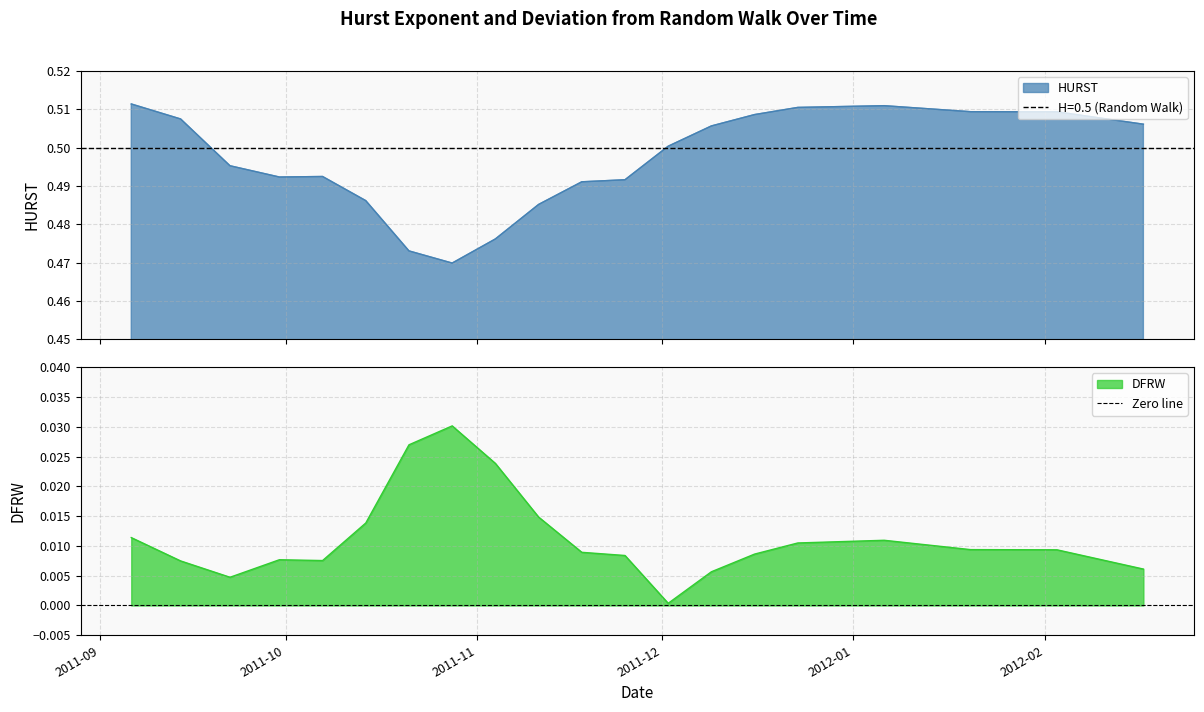

In HURST, how many points are lower than both neighbors (excluding endpoints)?

2